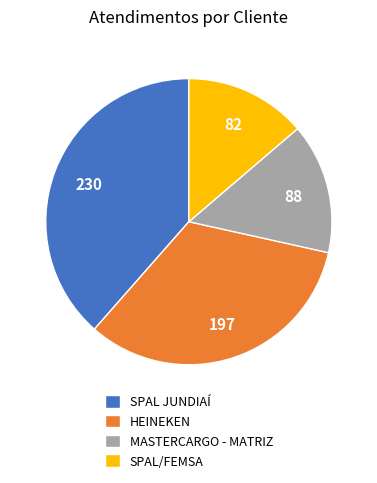

True or false: SPAL JUNDIAÍ accounts for 39% of the total.

True